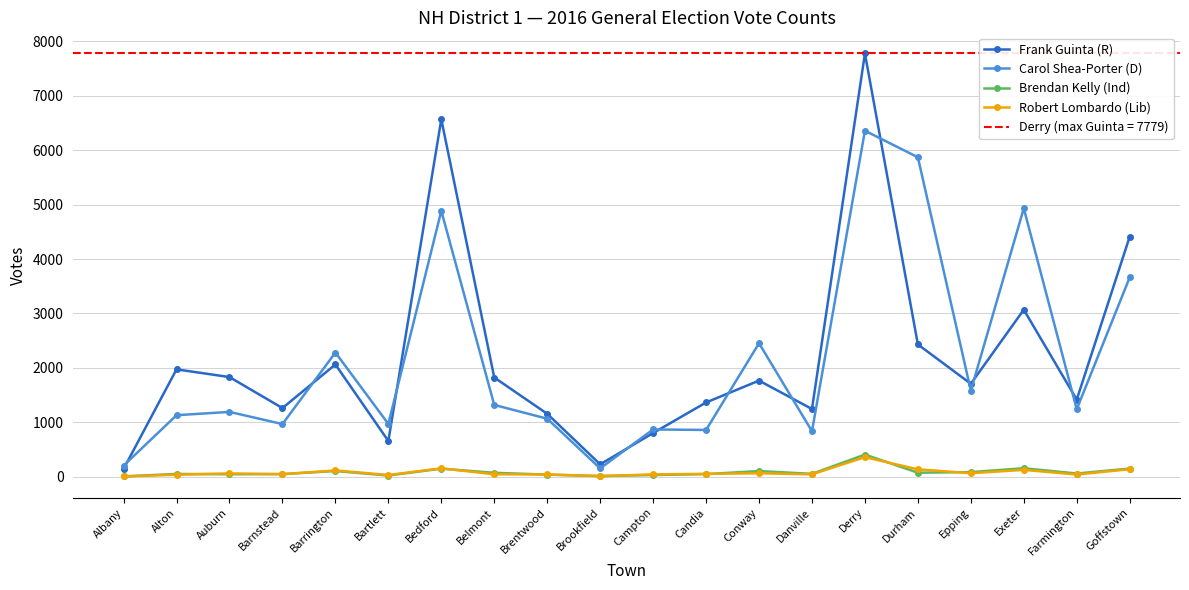

At Albany, list the series in order from largest to smallest.

Carol Shea-Porter (D), Frank Guinta (R), Brendan Kelly (Ind), Robert Lombardo (Lib)